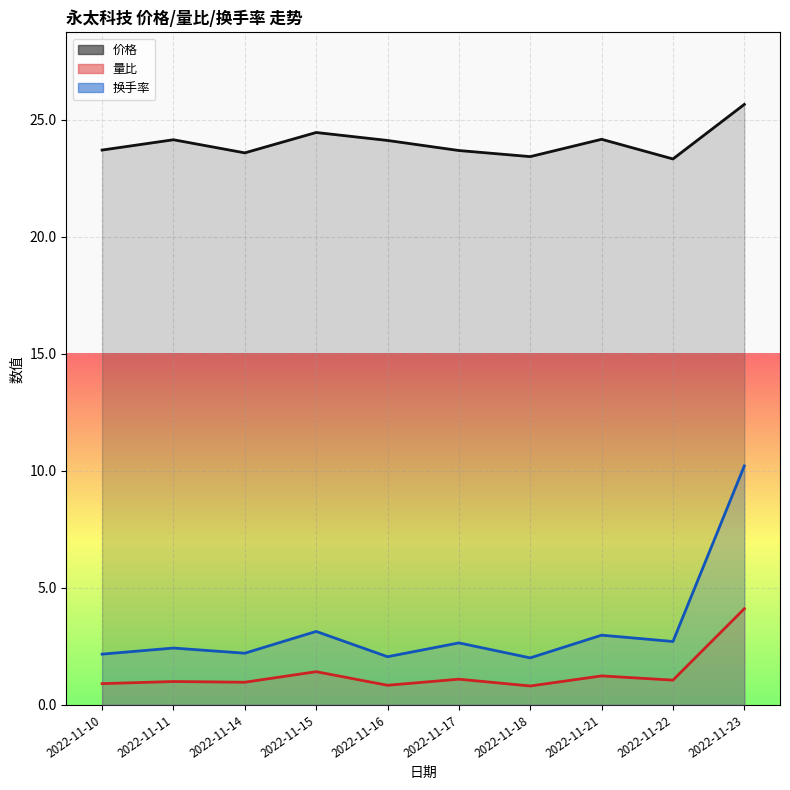

Which series has the largest total across all categories?

价格(线)